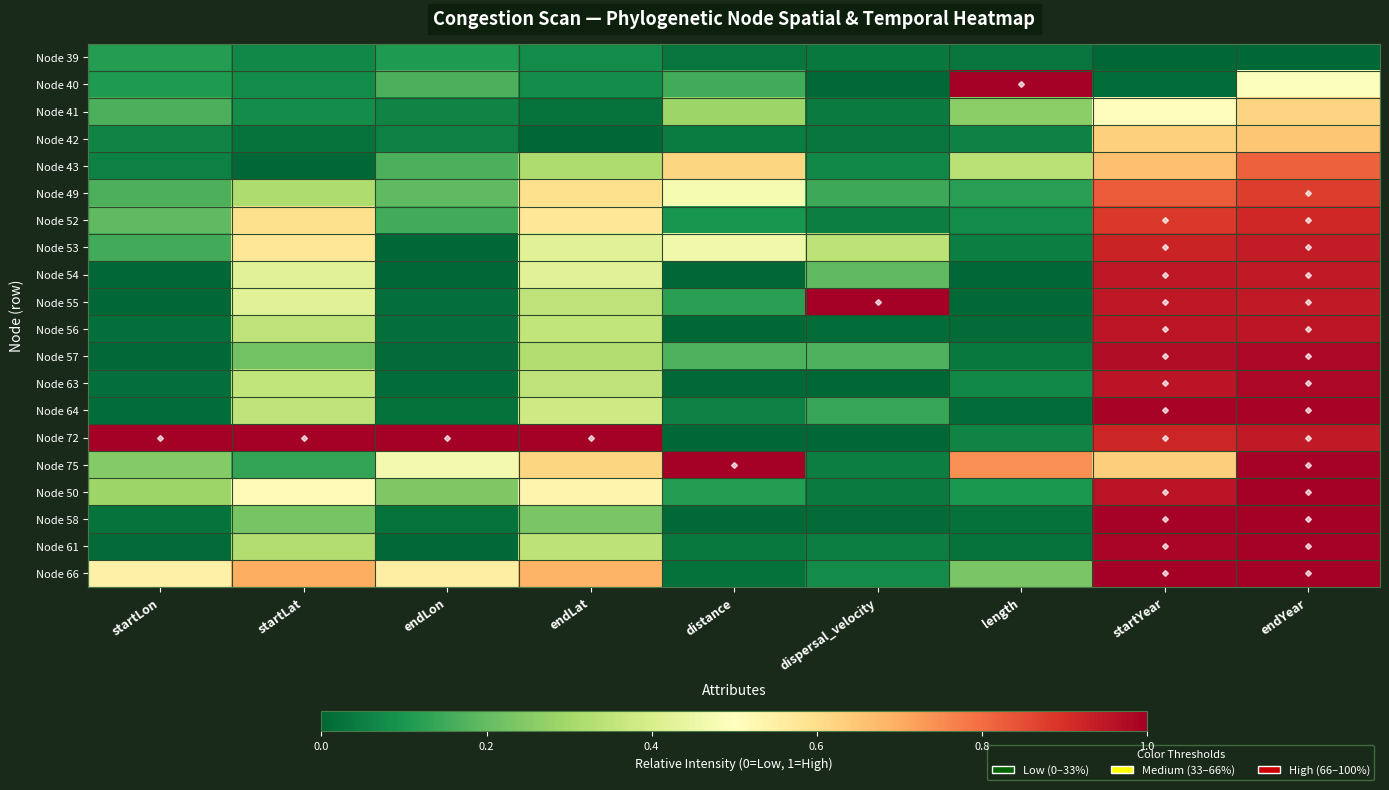

Which series changed the most between startLat and startYear?

Node 58